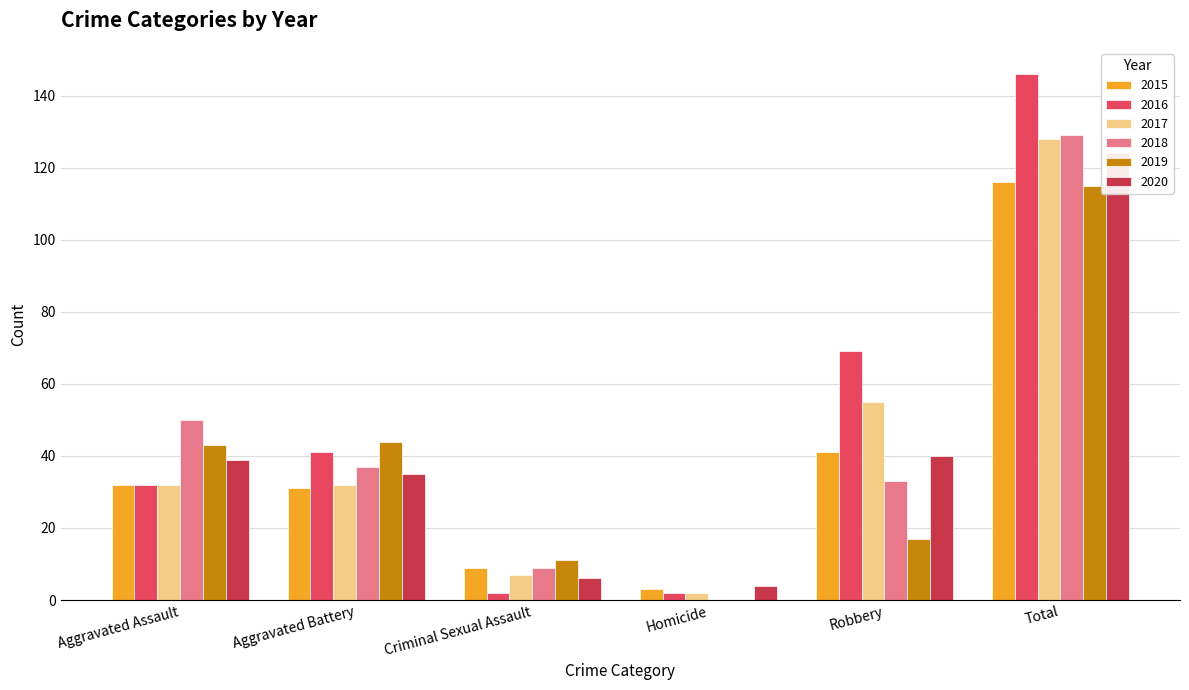

Reading right to left, transcribe all the data shown in this chart.

2015: Total=116	Robbery=41	Homicide=3	Criminal Sexual Assault=9	Aggravated Battery=31	Aggravated Assault=32
2016: Total=146	Robbery=69	Homicide=2	Criminal Sexual Assault=2	Aggravated Battery=41	Aggravated Assault=32
2017: Total=128	Robbery=55	Homicide=2	Criminal Sexual Assault=7	Aggravated Battery=32	Aggravated Assault=32
2018: Total=129	Robbery=33	Homicide=0	Criminal Sexual Assault=9	Aggravated Battery=37	Aggravated Assault=50
2019: Total=115	Robbery=17	Homicide=0	Criminal Sexual Assault=11	Aggravated Battery=44	Aggravated Assault=43
2020: Total=124	Robbery=40	Homicide=4	Criminal Sexual Assault=6	Aggravated Battery=35	Aggravated Assault=39